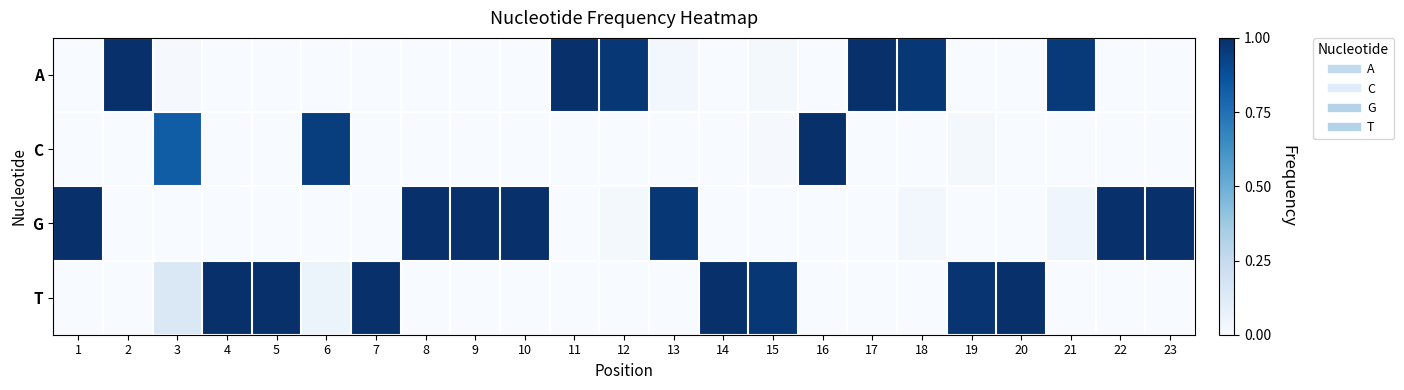

Reading right to left, list all the values displayed in this chart.

A: 23=0.0	22=0.0	21=1.0	20=0.0	19=0.0	18=1.0	17=1.0	16=0.0	15=0.0	14=0.0	13=0.0	12=1.0	11=1.0	10=0.0	9=0.0	8=0.0	7=0.0	6=0.0	5=0.0	4=0.0	3=0.0	2=1.0	1=0.0
C: 23=0.0	22=0.0	21=0.0	20=0.0	19=0.0	18=0.0	17=0.0	16=1.0	15=0.0	14=0.0	13=0.0	12=0.0	11=0.0	10=0.0	9=0.0	8=0.0	7=0.0	6=0.9	5=0.0	4=0.0	3=0.8	2=0.0	1=0.0
G: 23=1.0	22=1.0	21=0.0	20=0.0	19=0.0	18=0.0	17=0.0	16=0.0	15=0.0	14=0.0	13=1.0	12=0.0	11=0.0	10=1.0	9=1.0	8=1.0	7=0.0	6=0.0	5=0.0	4=0.0	3=0.0	2=0.0	1=1.0
T: 23=0.0	22=0.0	21=0.0	20=1.0	19=1.0	18=0.0	17=0.0	16=0.0	15=1.0	14=1.0	13=0.0	12=0.0	11=0.0	10=0.0	9=0.0	8=0.0	7=1.0	6=0.1	5=1.0	4=1.0	3=0.1	2=0.0	1=0.0